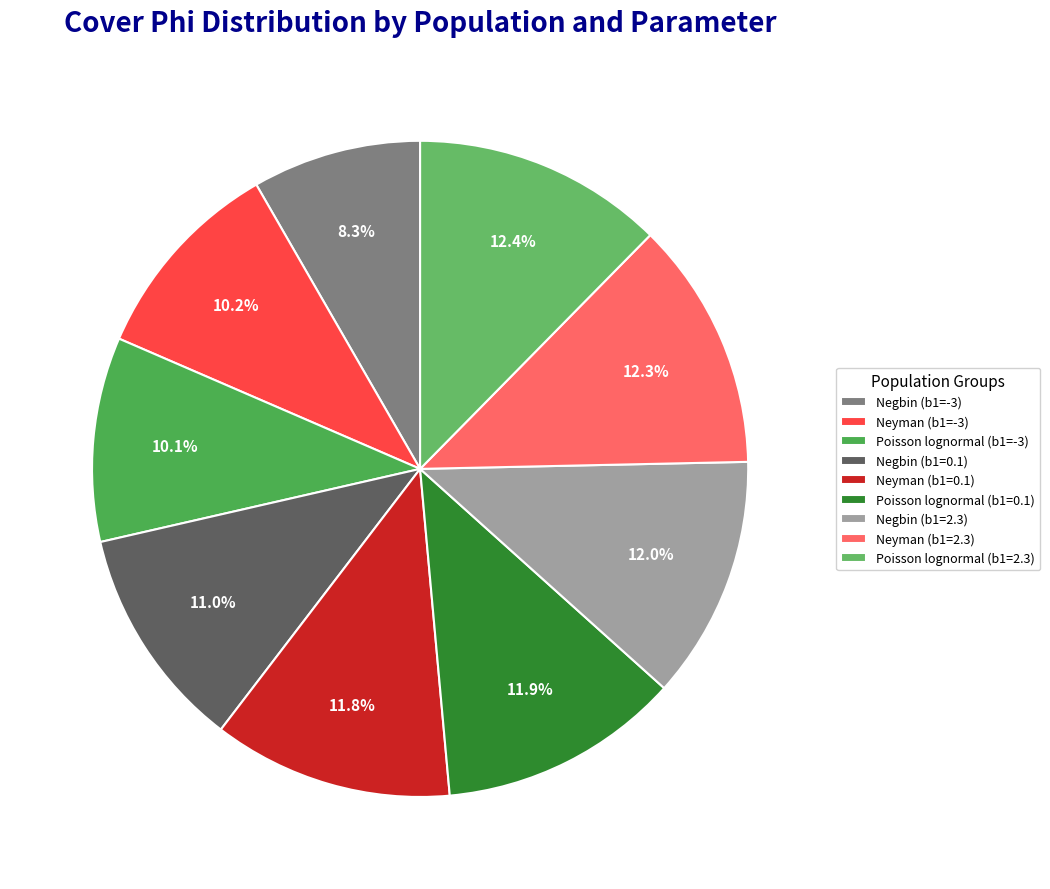

What percentage is the Neyman (b1=-3) slice, to the nearest percent?

10%